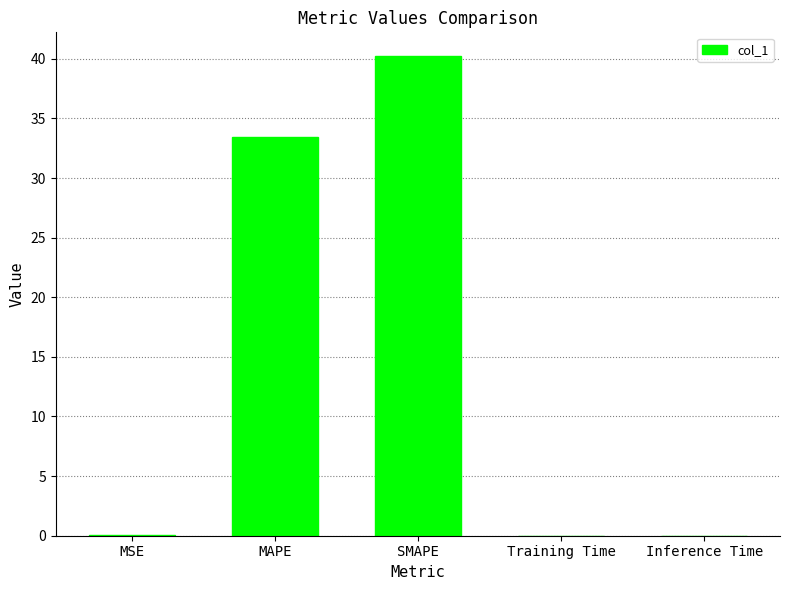

Are the bars horizontal?

No